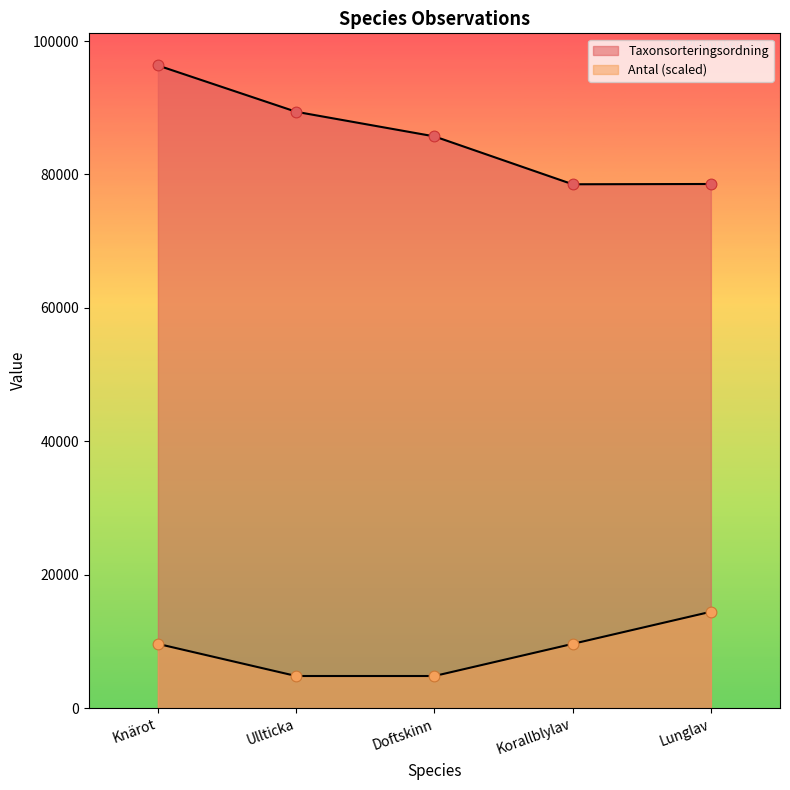

What are all the series names shown in the legend?

Antal, Taxonsorteringsordning